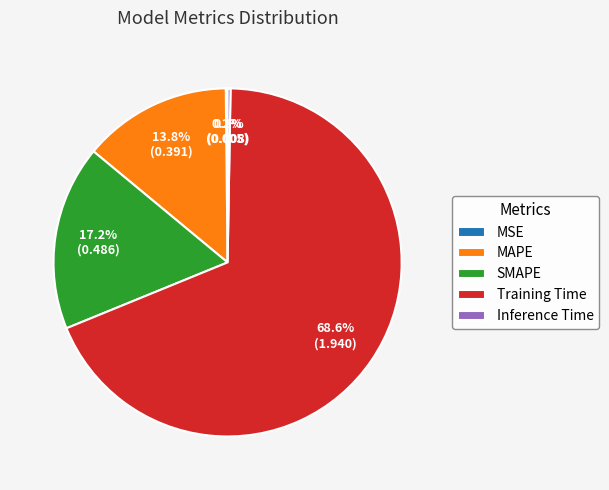

To the nearest percent, what is the average slice percentage?

20%